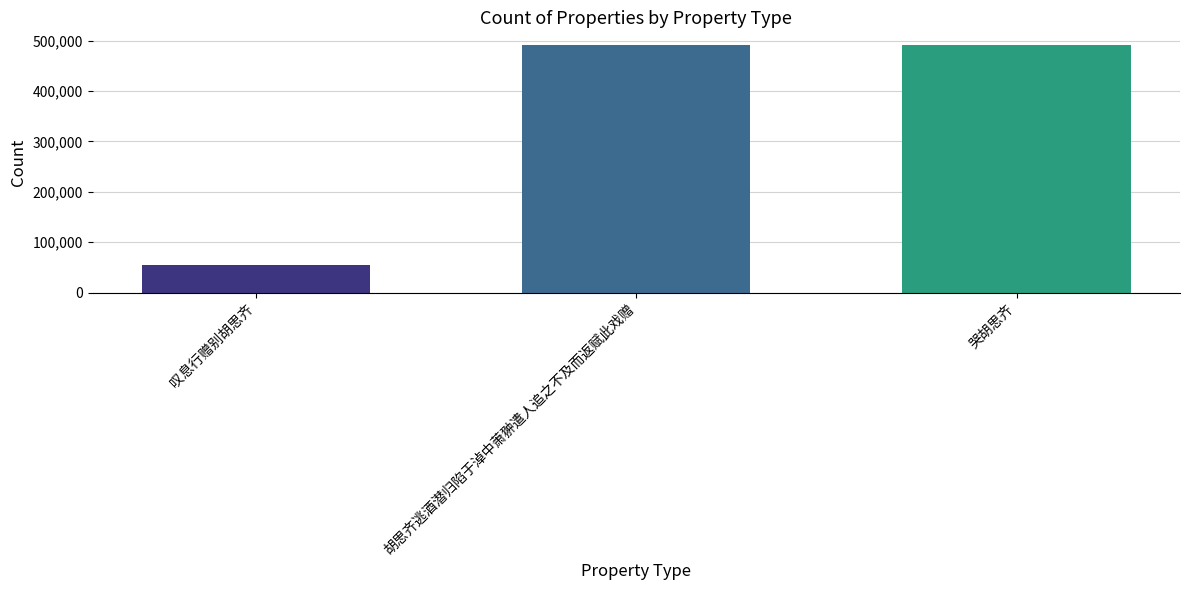

What is the label of the 3rd bar from the left?

哭胡思齐